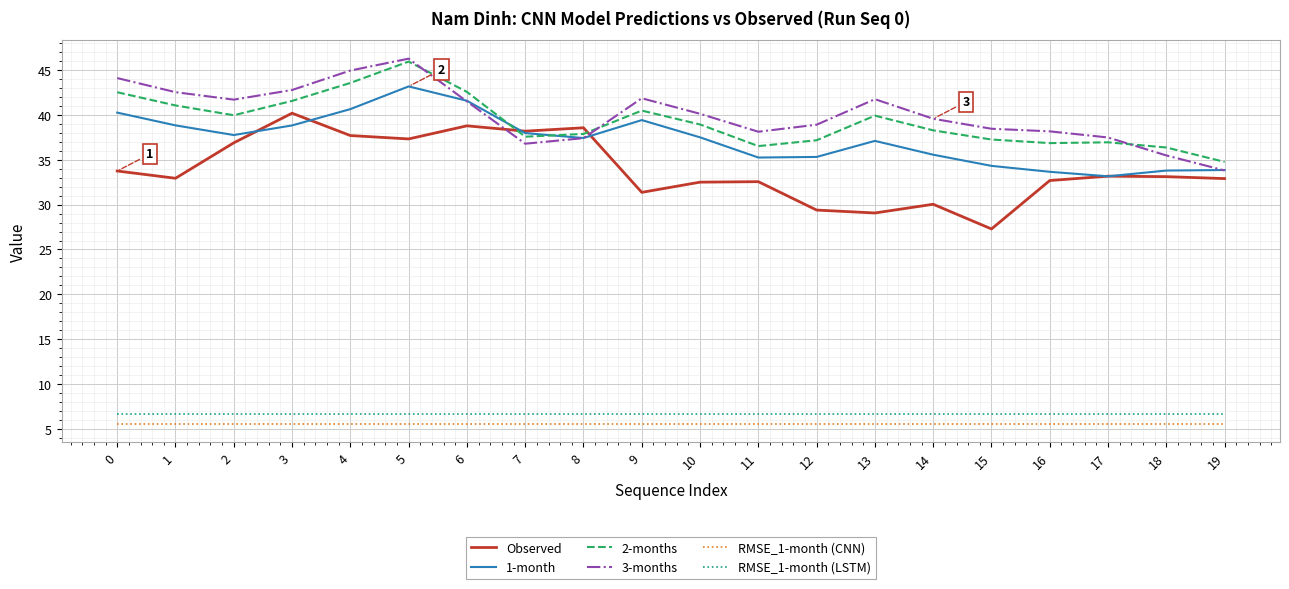

True or false: RMSE_1-month (LSTM) and RMSE_1-month (CNN) cross at least once.

False